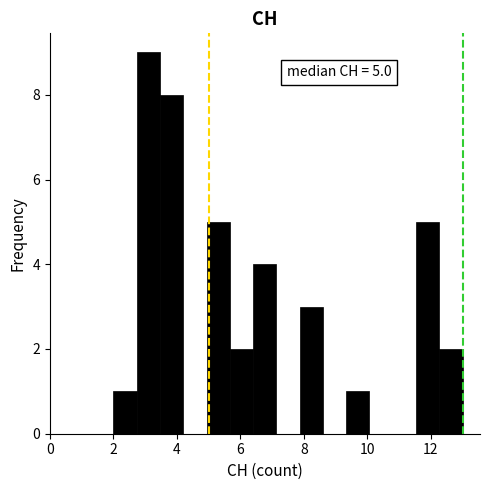

Around what value on the x-axis is the tallest bar? Give the approximate position of its centre, as read against the axis.

3.2